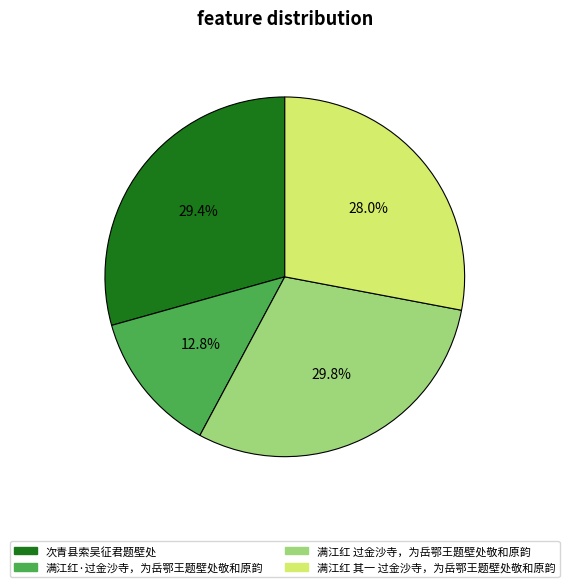

To the nearest percent, what portion does 满江红·过金沙寺，为岳鄂王题壁处敬和原韵 represent?

13%